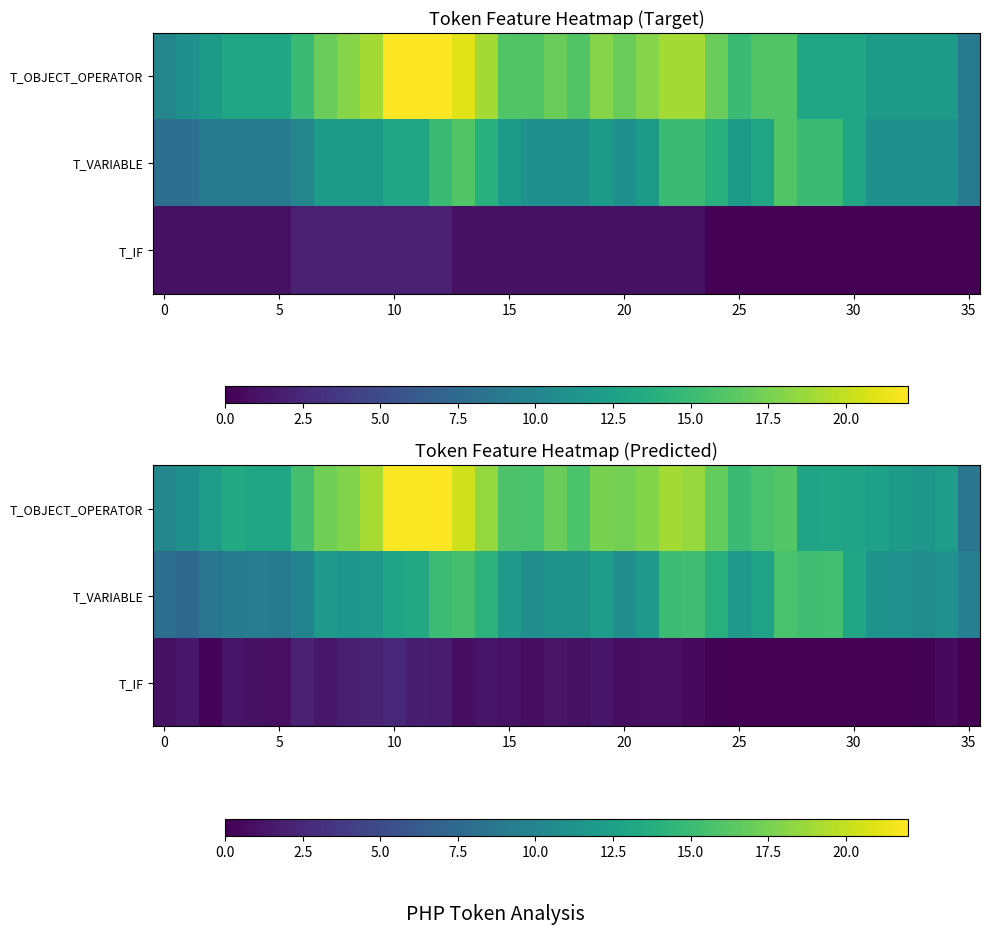

Rank the series by their maximum value, from highest to lowest.

T_OBJECT_OPERATOR, T_VARIABLE, T_IF